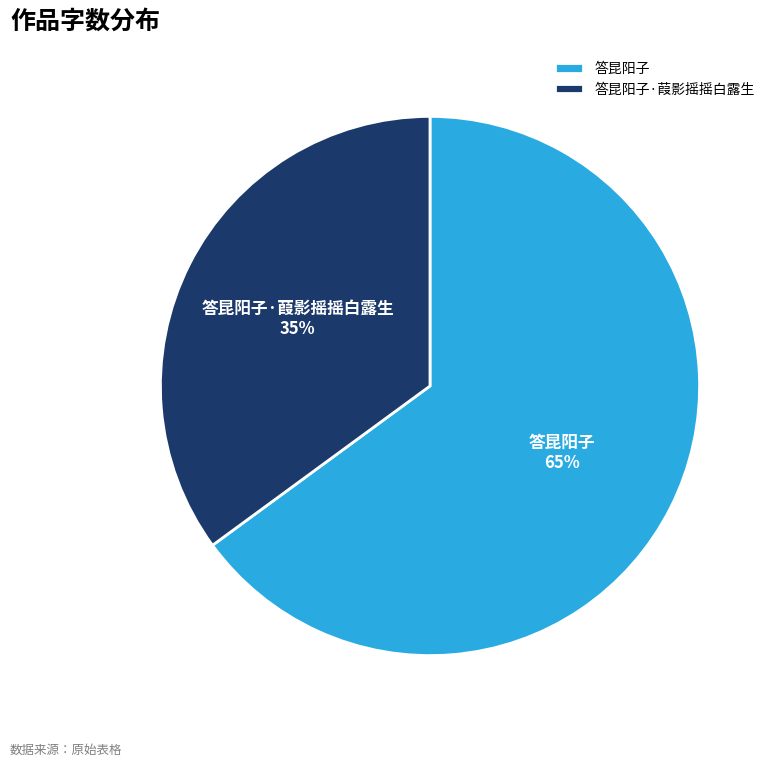

Rank the categories by value from lowest to highest.

答昆阳子·葭影摇摇白露生, 答昆阳子